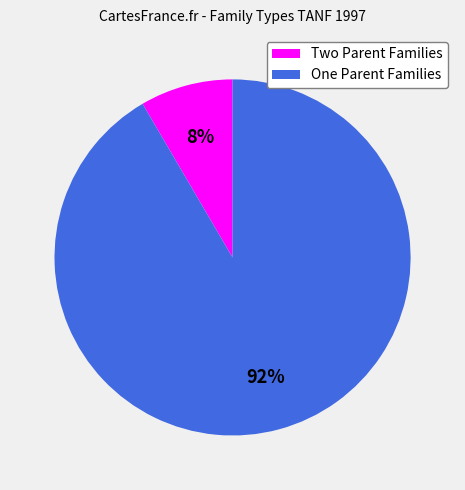

Is there any slice that represents more than half of the pie?

Yes